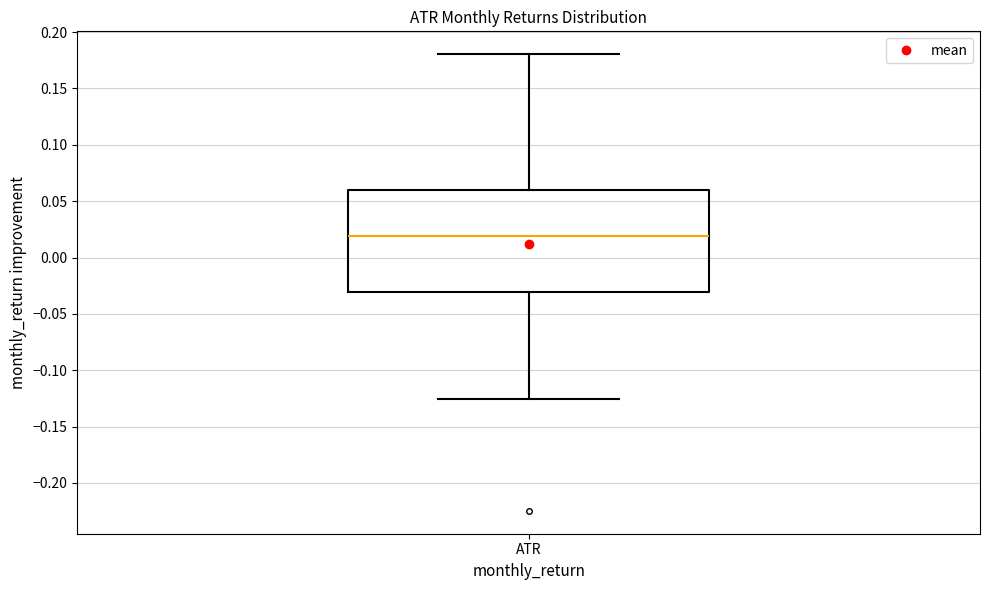

Read this box plot against the y-axis: the position of the median line, the range covered by the box, and the ends of both whiskers. The values are not printed on the chart, so give them approximately, as read against the axis.

median 0.020, box -0.030 to 0.060, whiskers -0.125 to 0.180